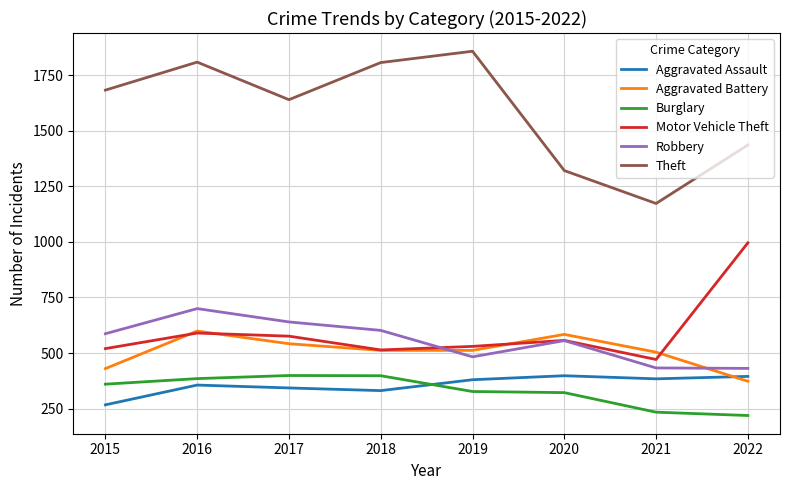

At which category does the chart reach its peak across all series?

2019